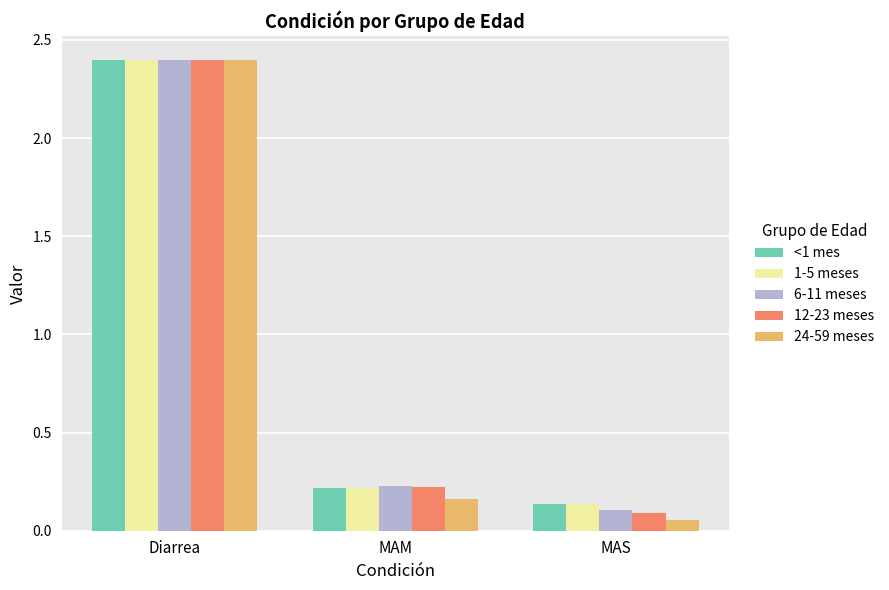

Between Diarrea and MAM, which series saw the biggest shift?

24-59 meses